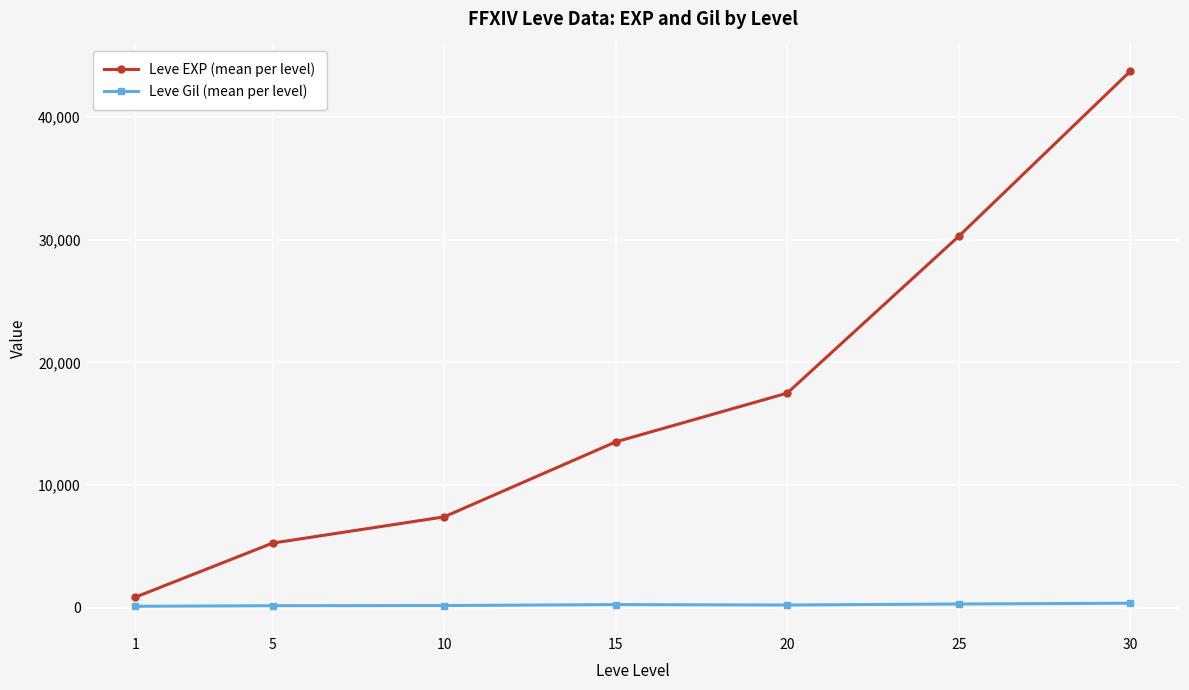

Is the value of Leve Gil (mean per level) at 5 greater than the value of Leve EXP (mean per level) at 25?

No